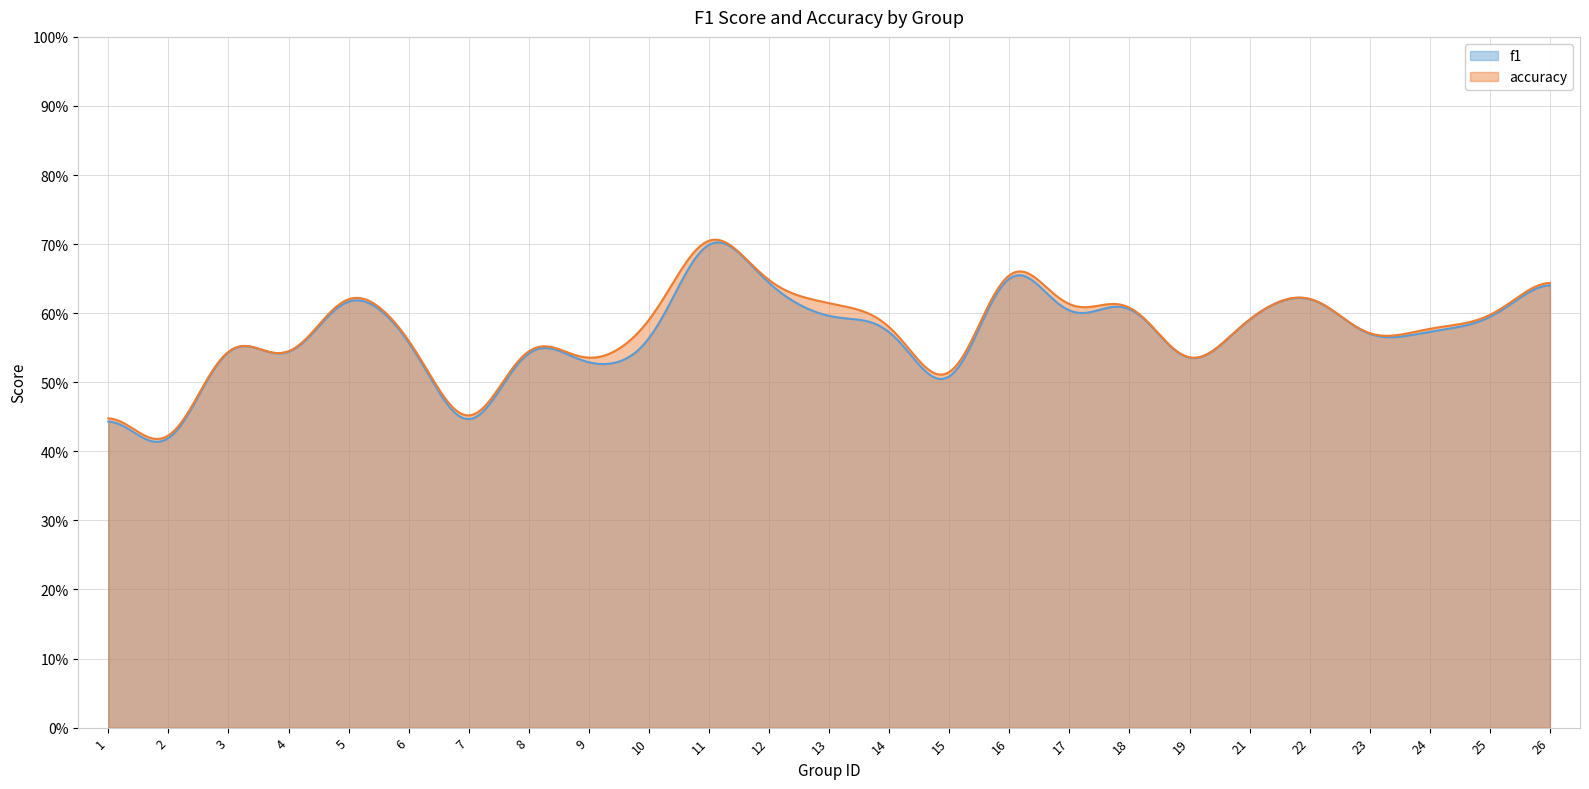

What is the sum of all accuracy values?

14.4